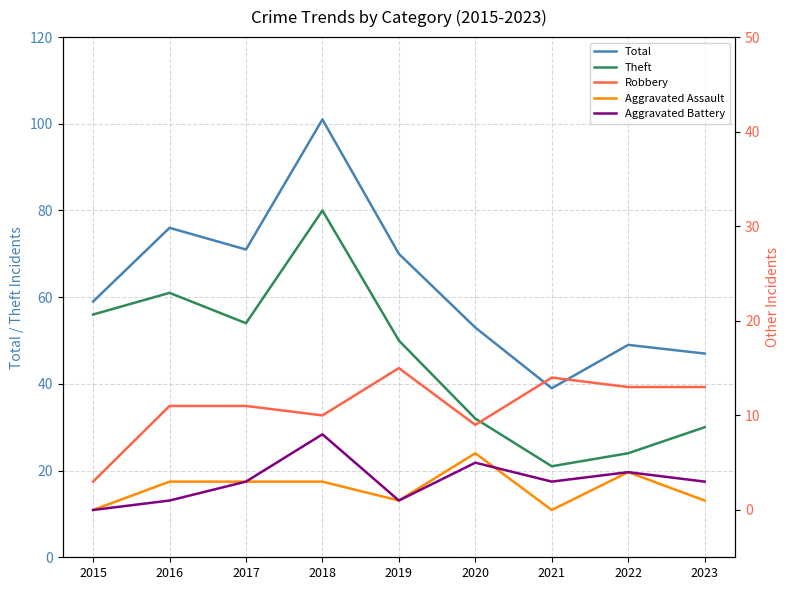

What is the difference between the maximum and minimum values in the Theft series?

59